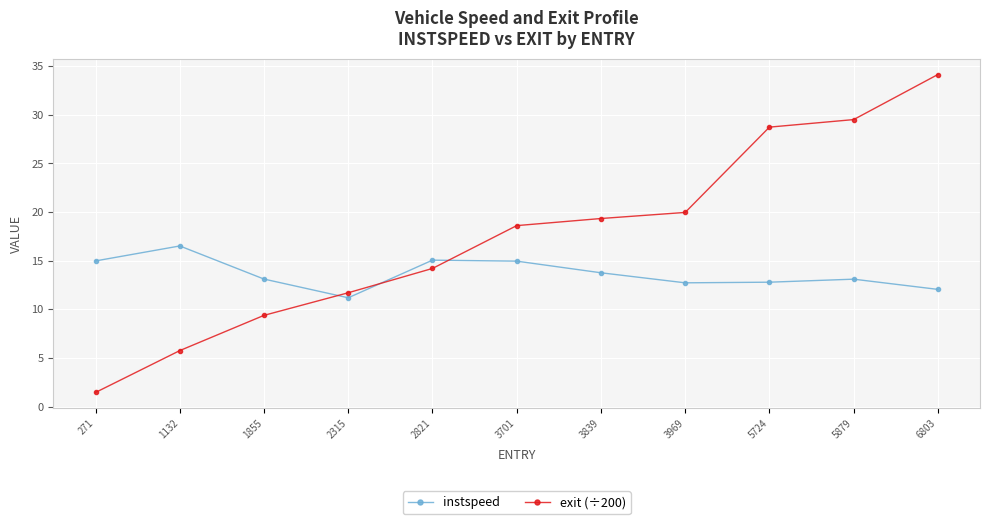

How many data points in exit (÷200) are above 18?

6